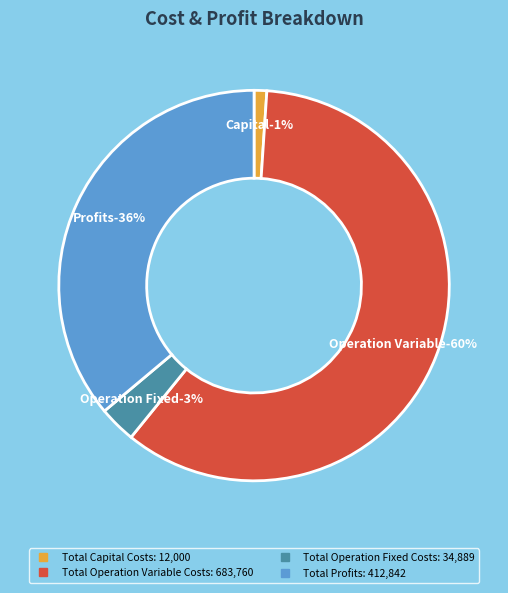

What is the ratio of the value at Total Operation Fixed Costs to the value at Total Profits?

0.1